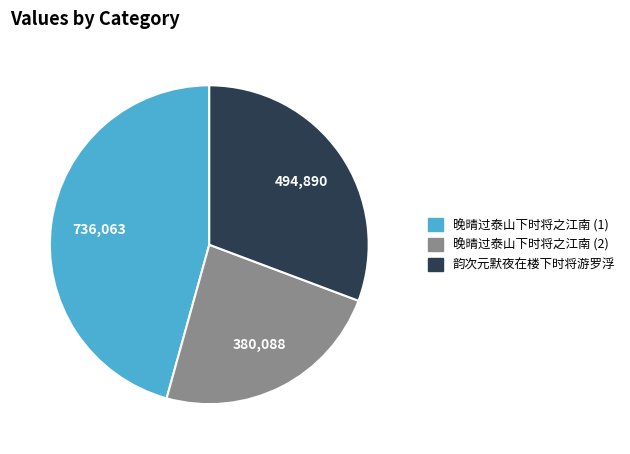

Does 晚晴过泰山下时将之江南 (2) account for over 50% of the chart?

No